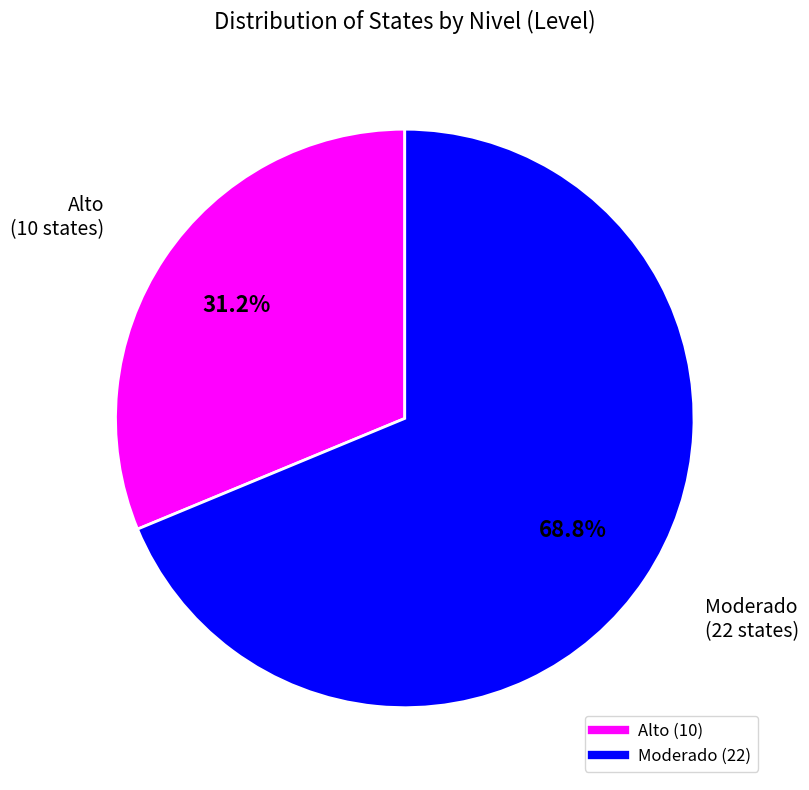

What percentage is the Moderado slice, to the nearest percent?

69%